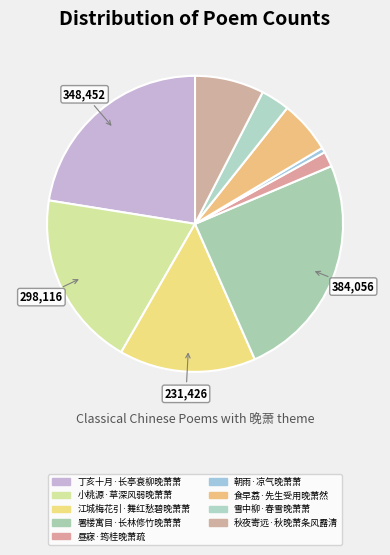

How many slices are in this pie chart?

9